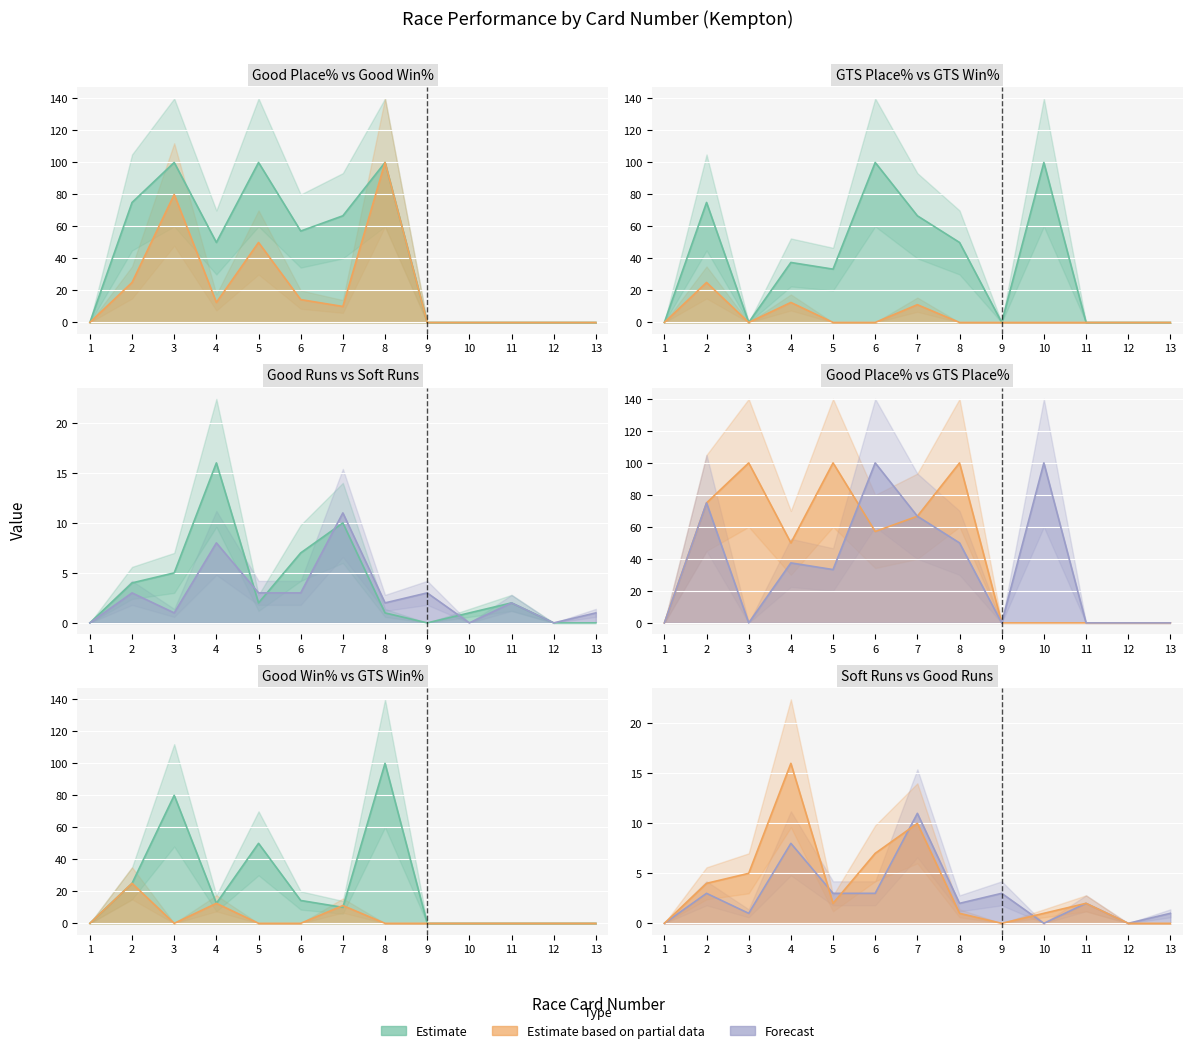

Where is the first local minimum for Good To Soft Win%?

3